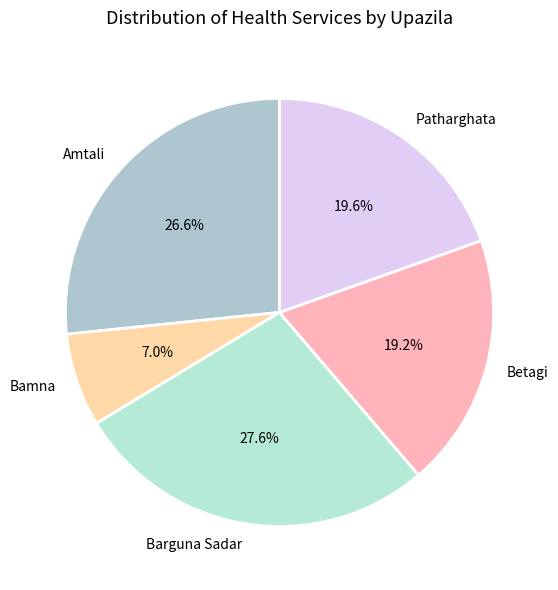

Is there a majority slice in this chart?

No